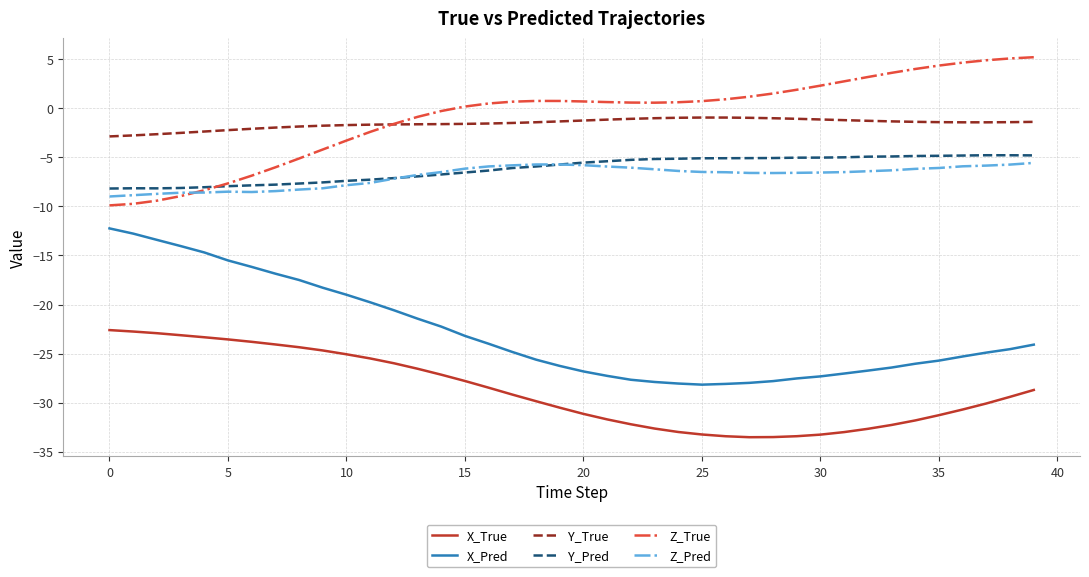

What are all the series names shown in the legend?

X_True, X_Pred, Y_True, Y_Pred, Z_True, Z_Pred